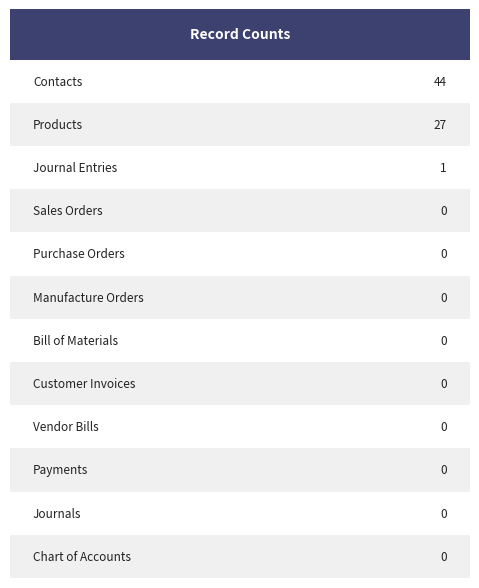

Is it true that the value at Manufacture Orders is 0?

True